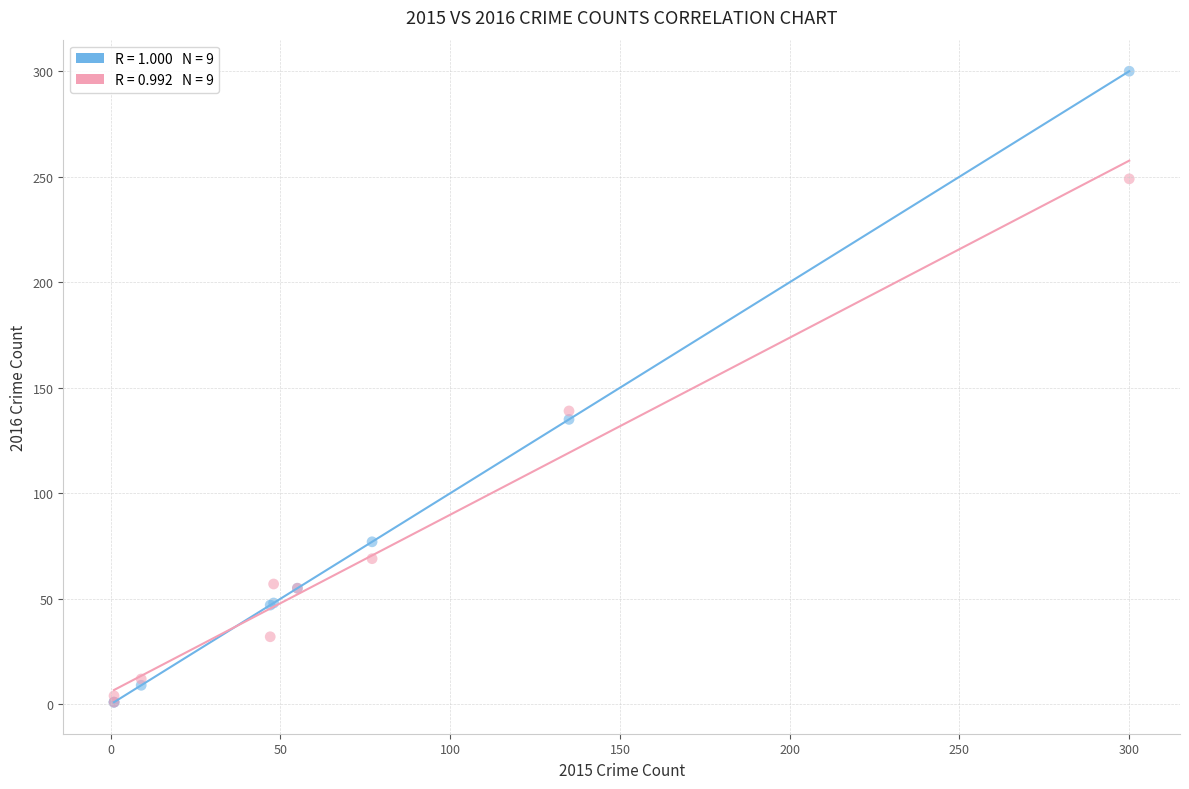

Across all series, what Y value is closest to 150?

139